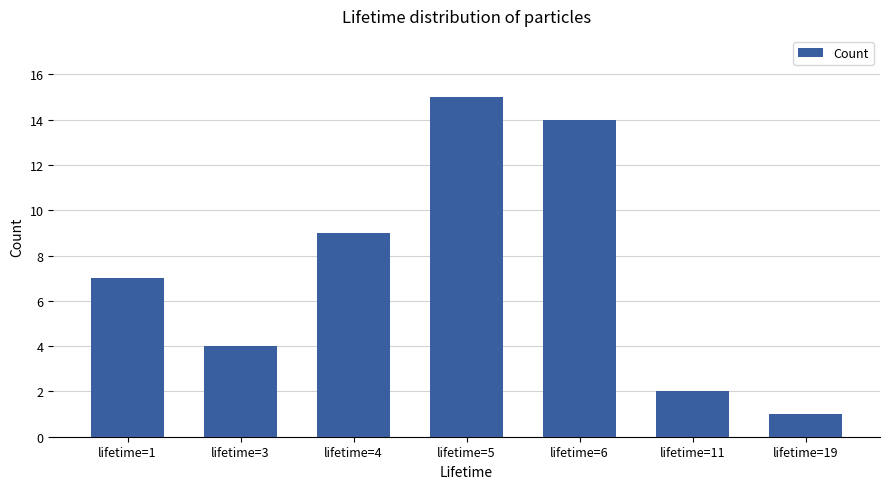

How many categories are shown in the chart?

7